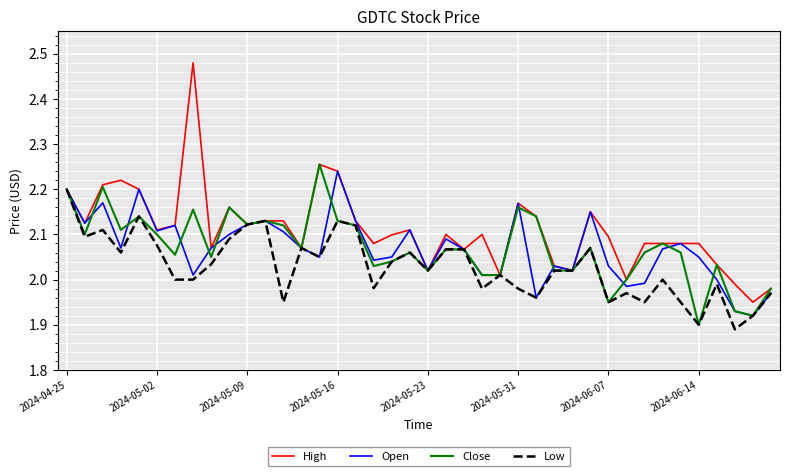

Which series has the widest spread of values?

High